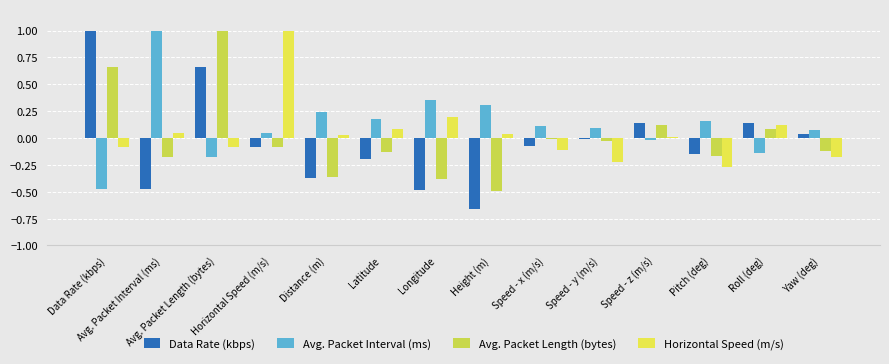

The value of Avg. Packet Length (bytes) at Data Rate (kbps) is 0.9. True or false?

False